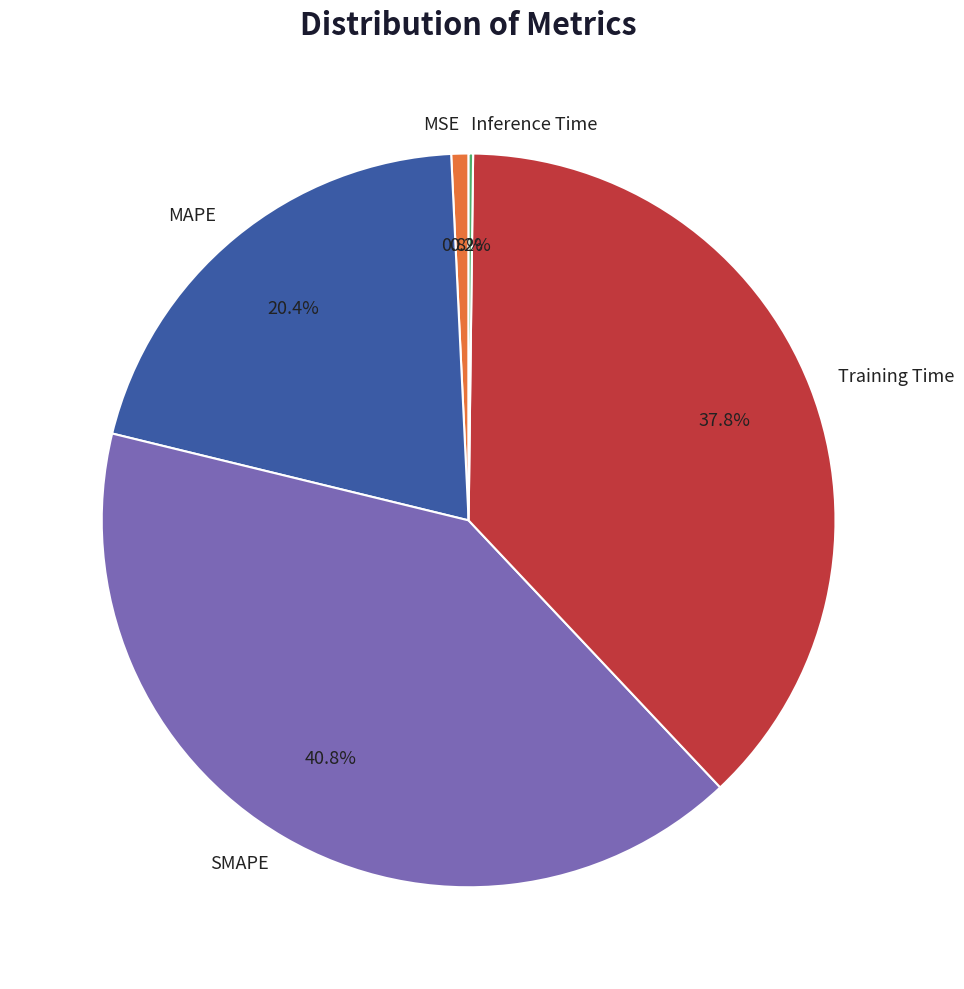

What percentage is the SMAPE slice, to the nearest percent?

41%